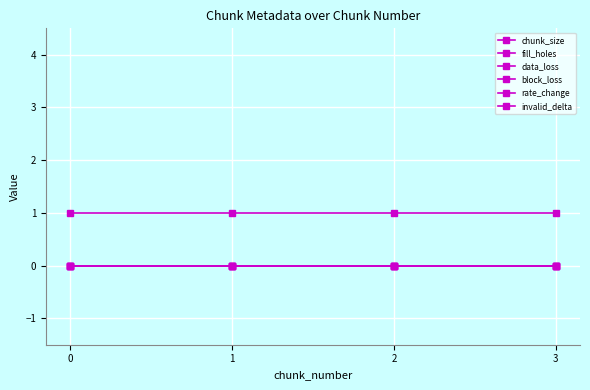

Does the chart have visible grid lines?

Yes